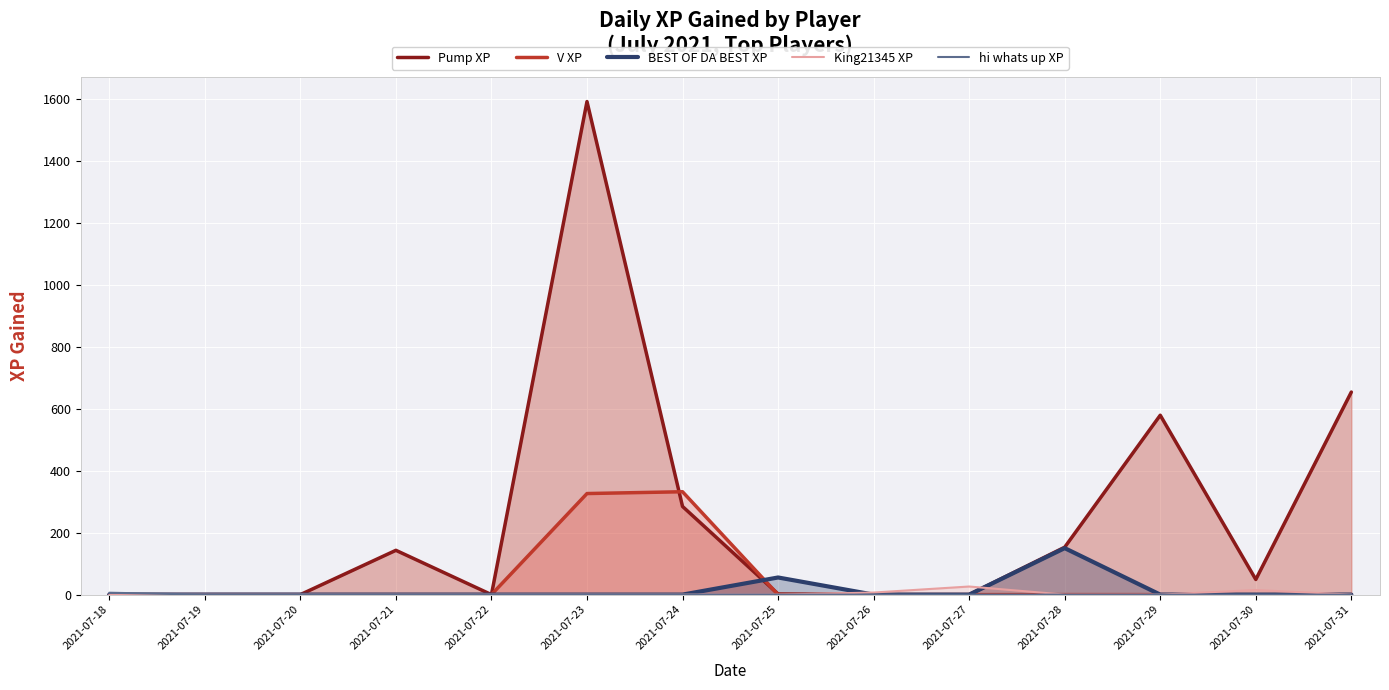

Reading left to right, extract all data points from this chart.

Pump XP: 0.0	0.0	0.0	143.1	0.0	1592.9	284.8	2.0	0.0	0.0	153.1	579.6	48.9	654.4
V XP: 0.0	0.0	0.0	0.0	0.0	326.5	332.3	0.0	0.0	0.0	0.0	0.0	0.0	0.0
BEST OF DA BEST XP: 0.0	0.0	0.0	0.0	0.0	0.0	0.0	55.3	0.0	0.0	150.2	0.0	0.0	0.0
King21345 XP: 0.0	0.0	0.0	0.0	0.0	0.0	0.0	0.0	6.7	26.2	0.0	0.0	14.8	0.0
hi whats up XP: 6.1	0.0	0.0	0.0	0.0	0.0	0.0	0.0	0.0	0.0	0.0	0.0	0.0	0.0